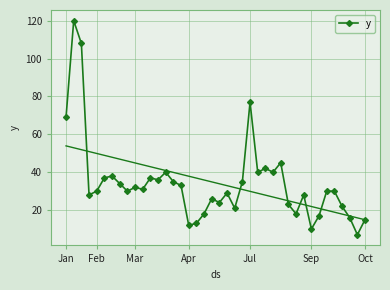

Where is y nearest to the value 63?

Jan